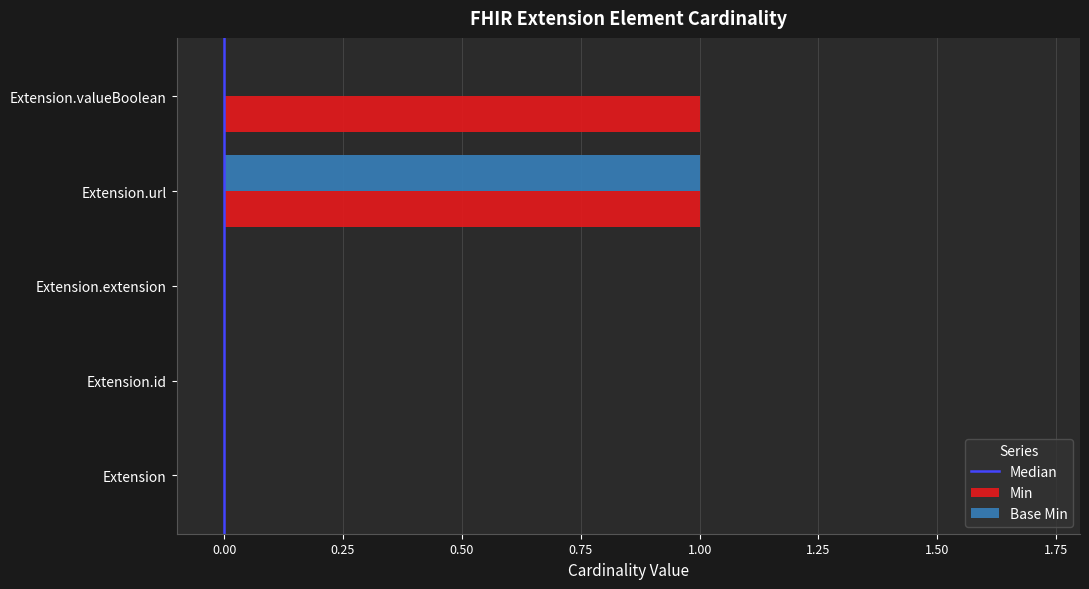

True or false: Base Min has a value of 0 at Extension.url.

False